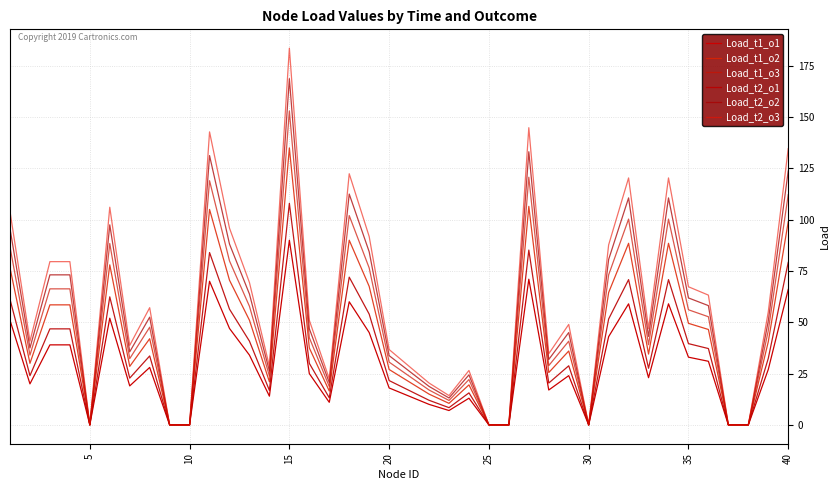

Is this an area chart (filled region under the line)?

No